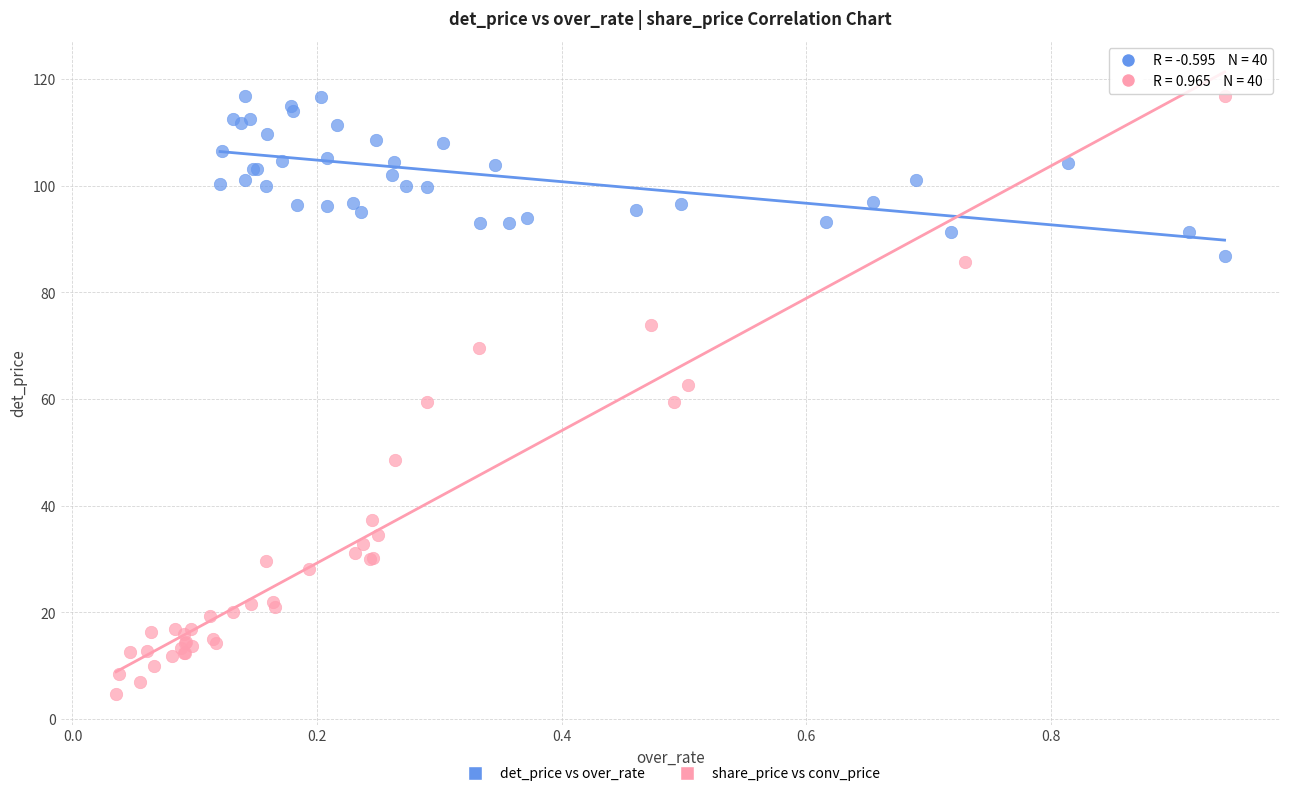

Which series has the largest Y range (max minus min)?

share_price vs conv_price